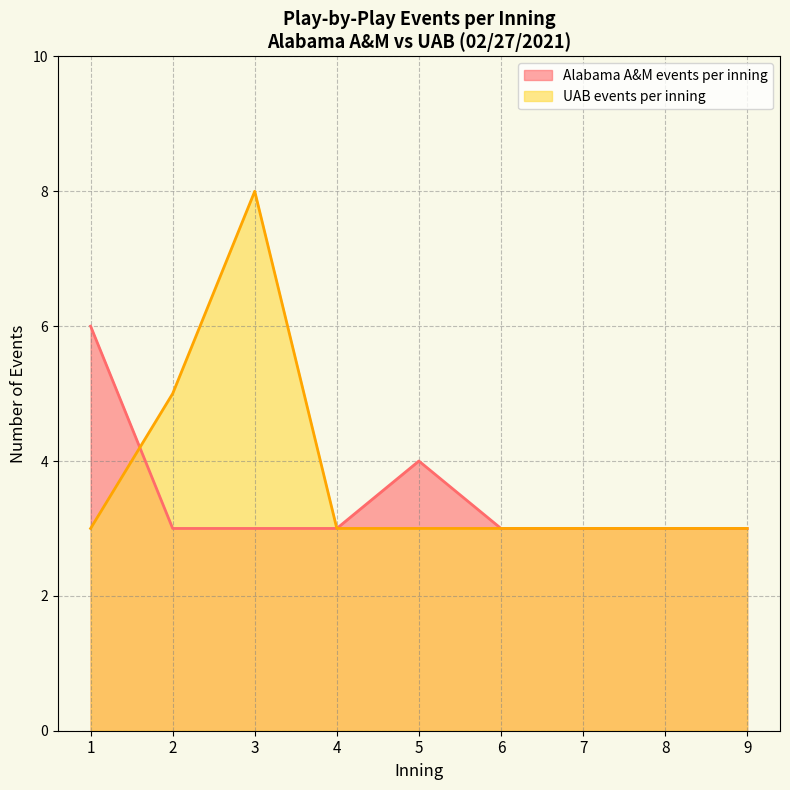

Read the UAB events per inning value at 5.

3